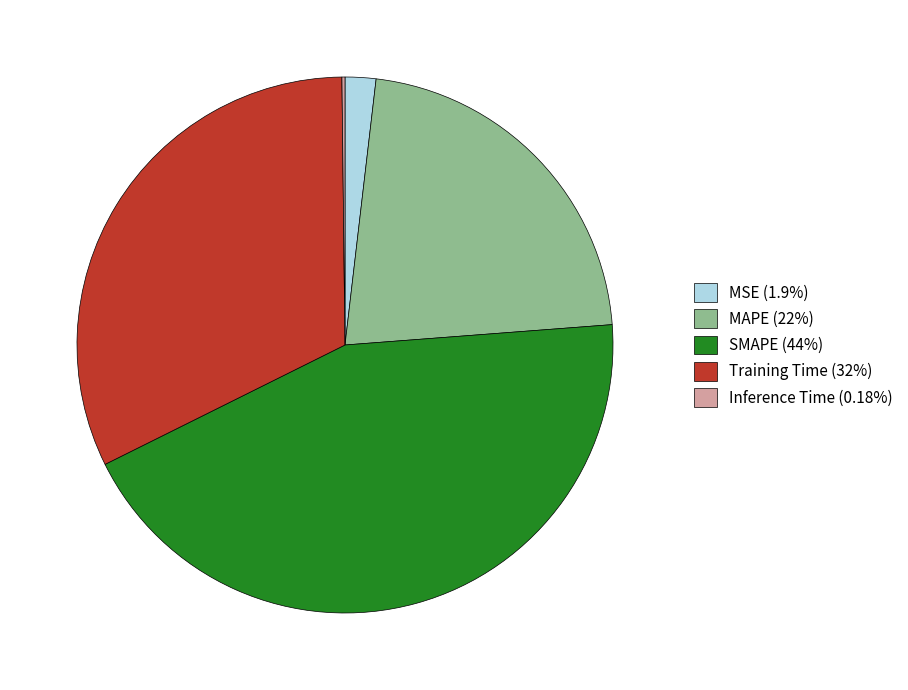

Do Training Time (32%) and SMAPE (44%) together represent more than half of the pie?

Yes